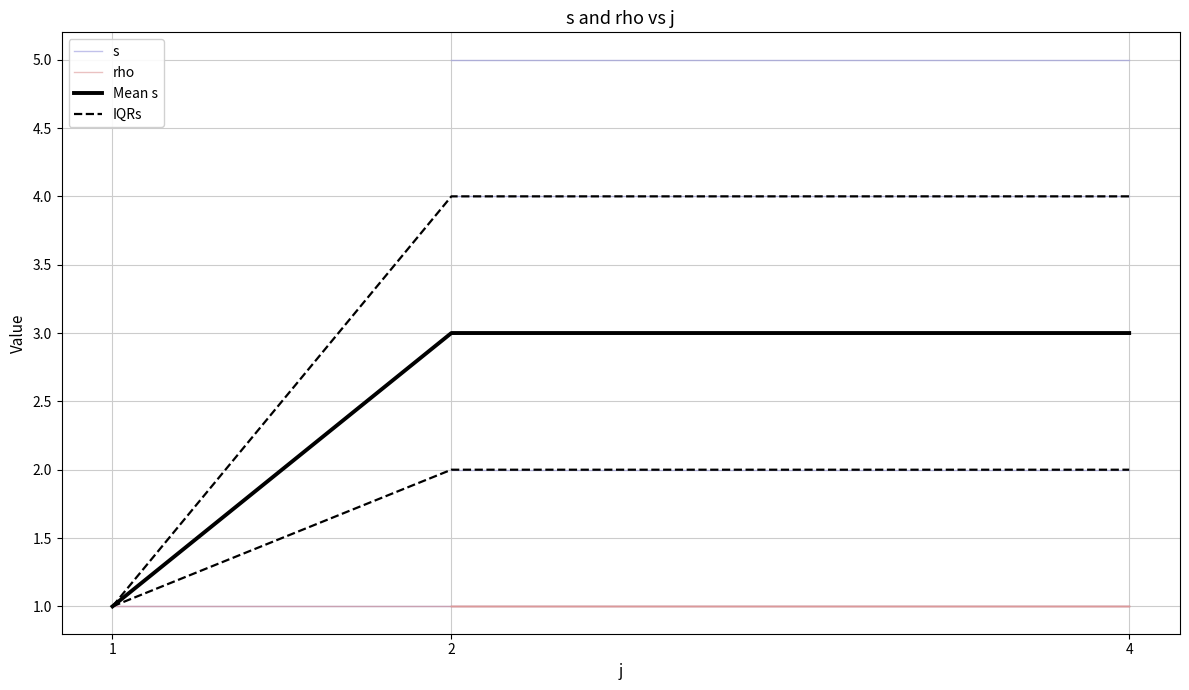

Where is Mean s nearest to the value 2?

1